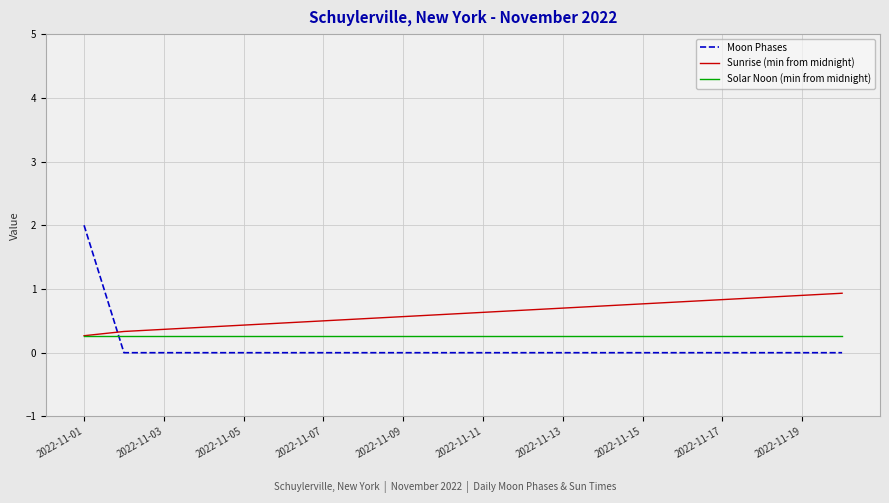

At how many categories does at least one series exceed 1?

1